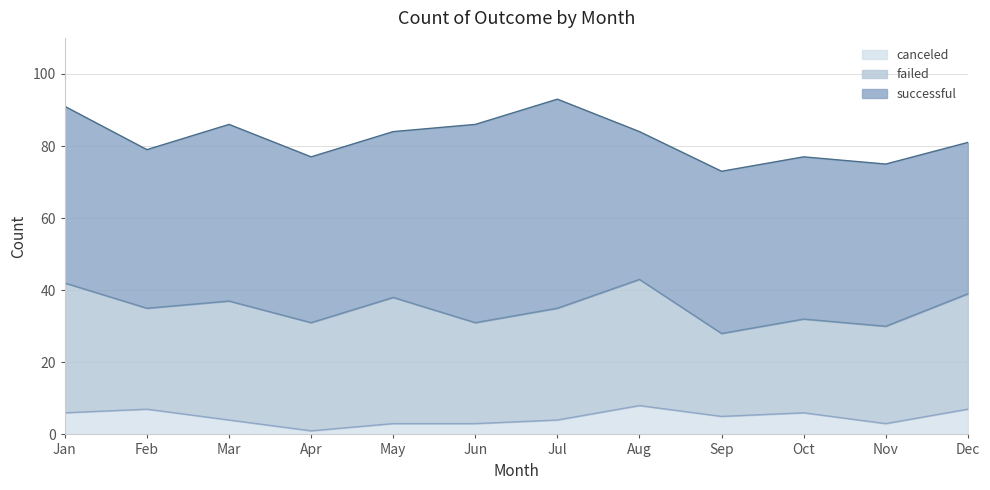

What is the minimum value for failed?

23